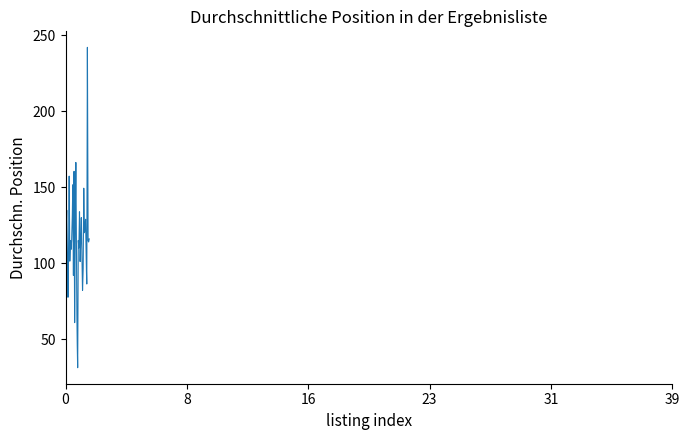

True or false: there are more than 0 points higher than both neighbors.

True